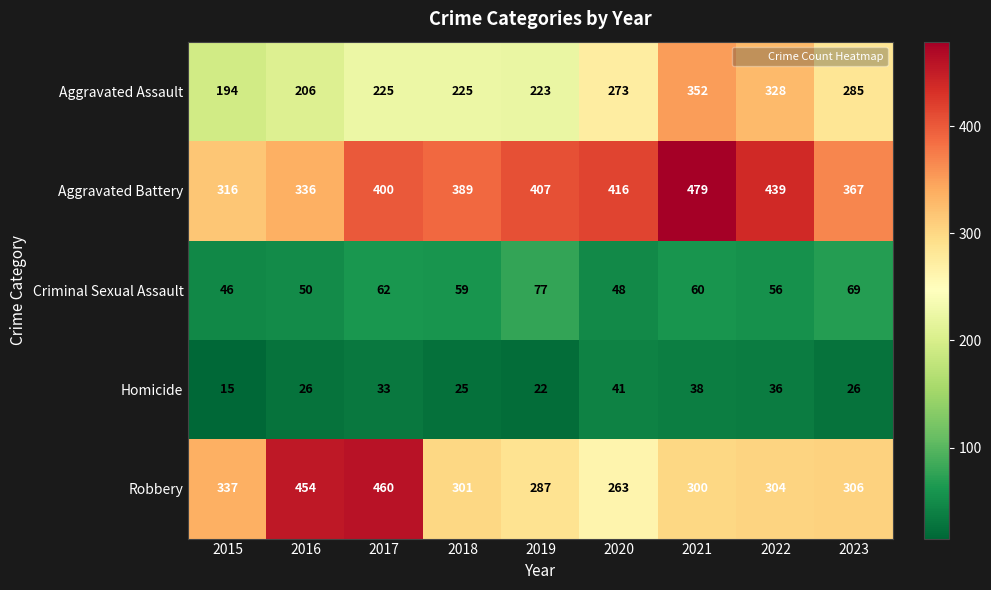

Which label corresponds to the largest value in the chart?

2021